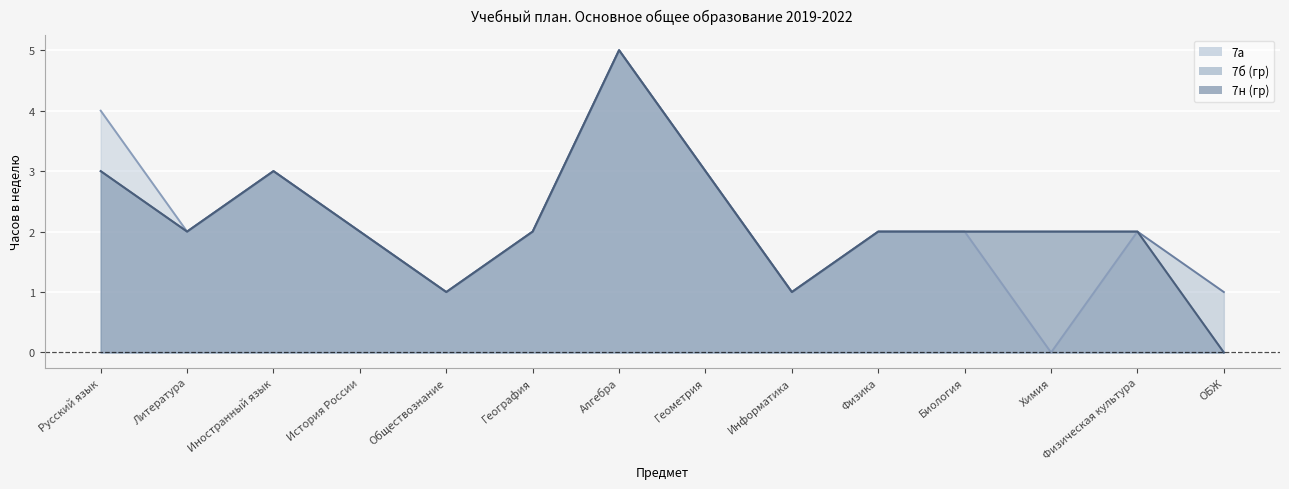

What is the difference between the maximum and minimum values in the 7а series?

5